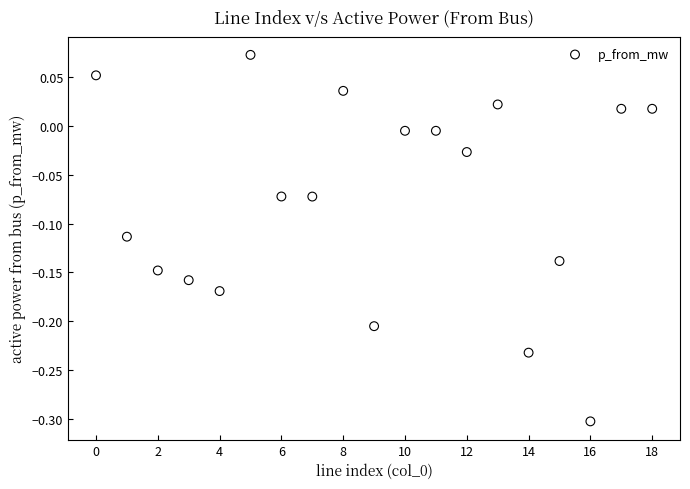

What is the range of Y values (max minus min)?

0.4